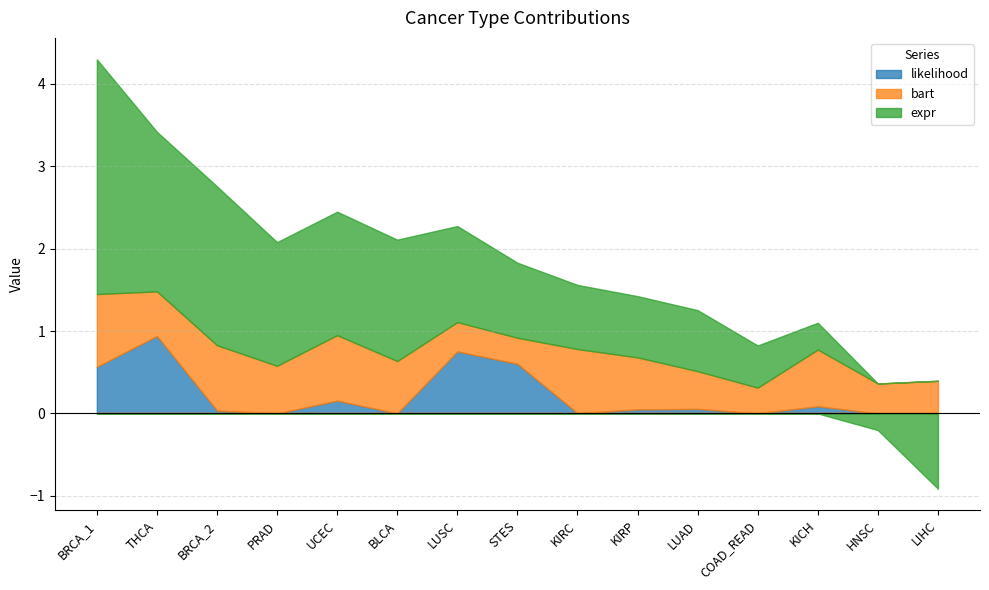

Reading left to right, list all the values displayed in this chart.

likelihood: 0.6	0.9	0.0	0.0	0.2	0.0	0.8	0.6	0.0	0.0	0.1	0.0	0.1	0.0	0.0
bart: 0.9	0.5	0.8	0.6	0.8	0.6	0.4	0.3	0.8	0.6	0.5	0.3	0.7	0.4	0.4
expr: 2.8	1.9	1.9	1.5	1.5	1.5	1.2	0.9	0.8	0.7	0.7	0.5	0.3	-0.2	-0.9